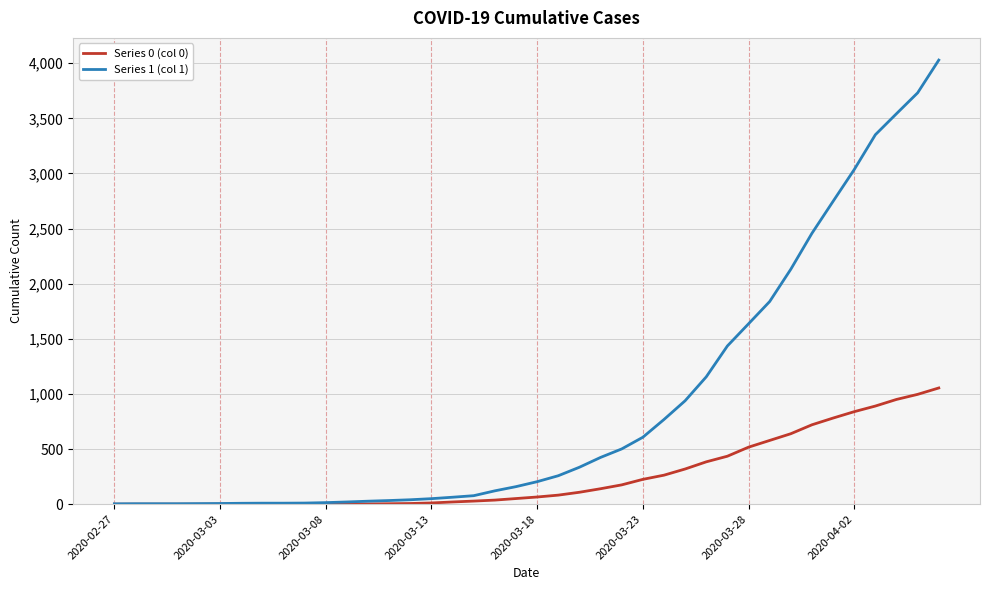

Which series has the widest spread of values?

Series 1 (col 1)